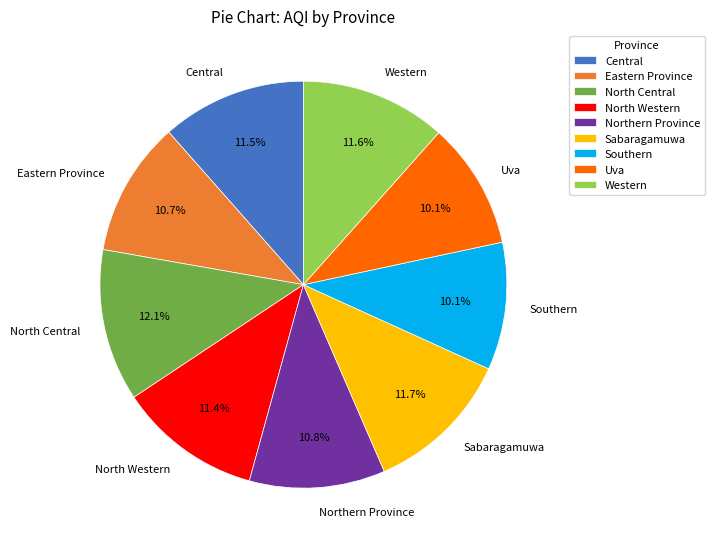

What is the total percentage of North Central and Uva?

22.2%